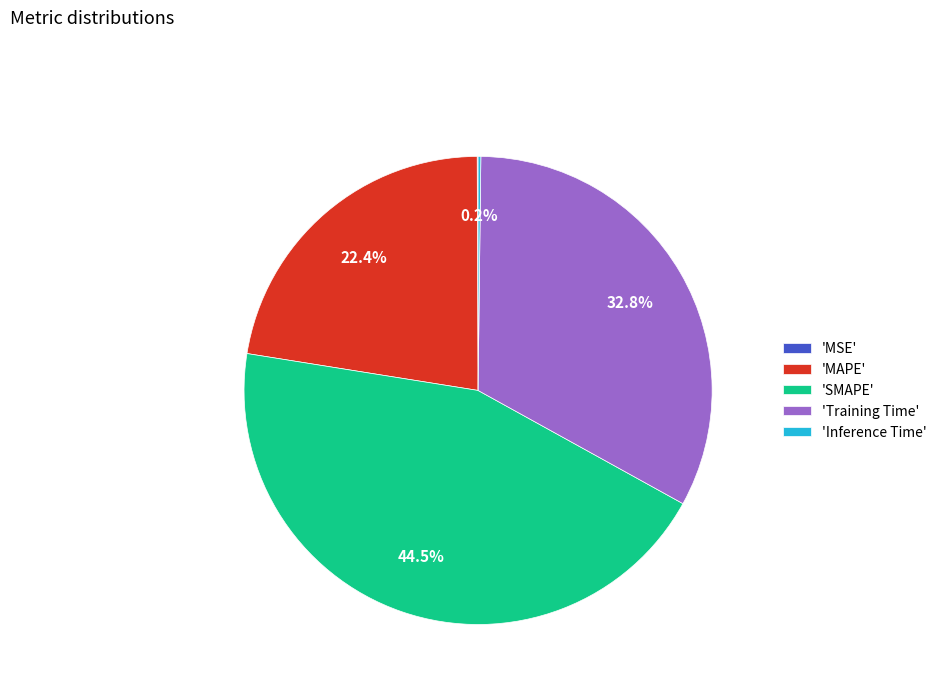

Is 'MAPE' the majority of the pie?

No